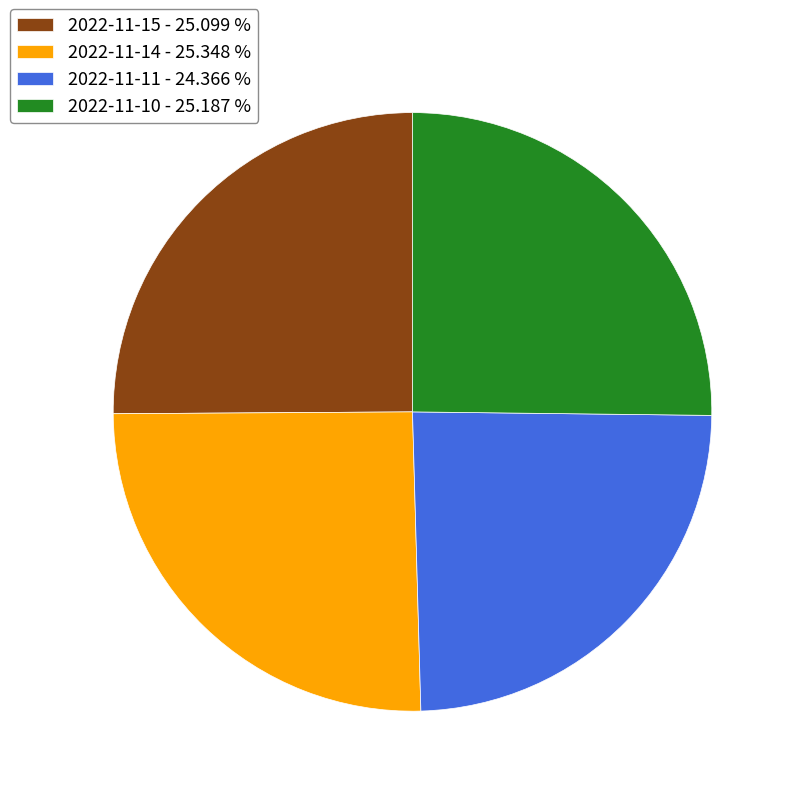

Approximately how many times larger is the value at 2022-11-10 - 25.187 % compared to 2022-11-14 - 25.348 %?

1.0